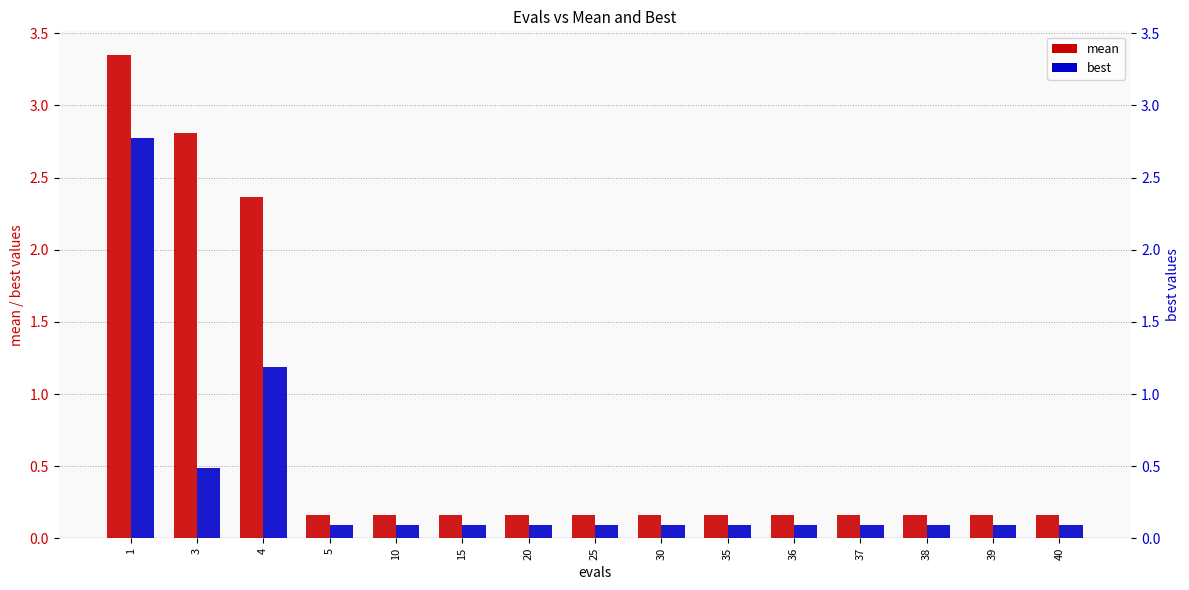

Which series has the largest total across all categories?

mean